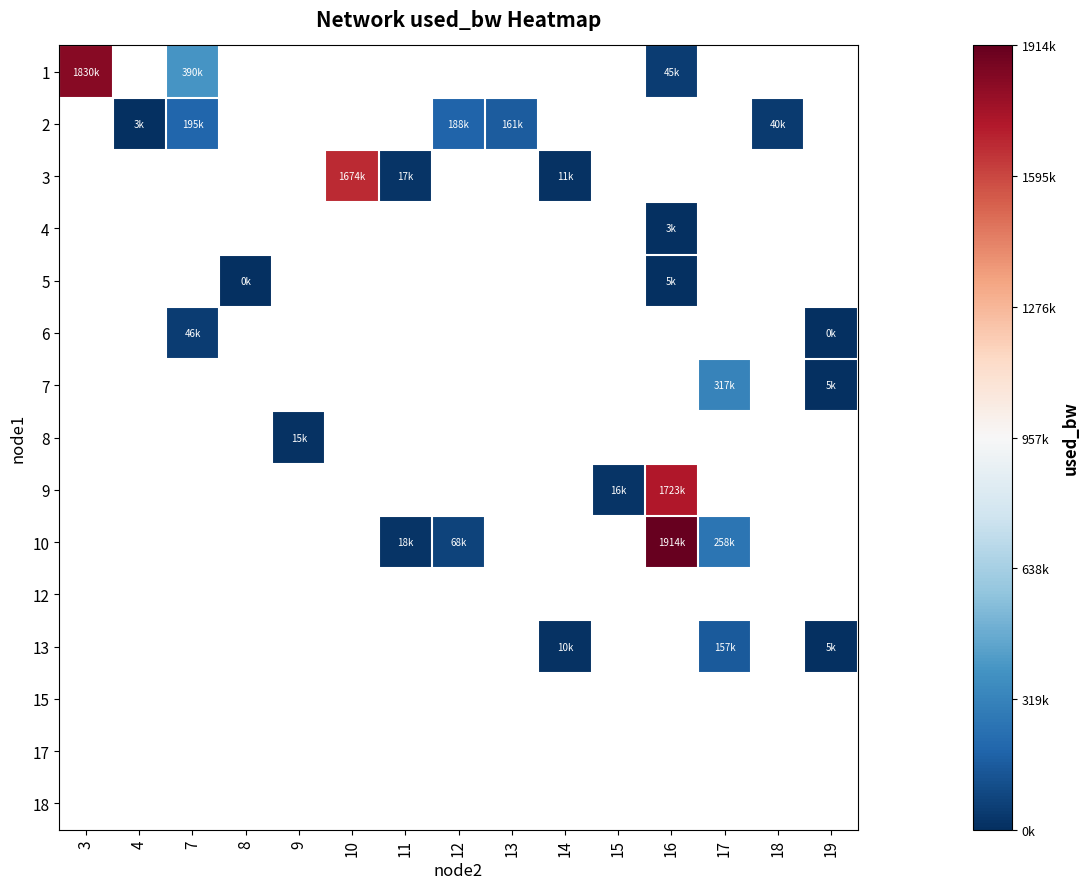

How many data points does each series have?

15